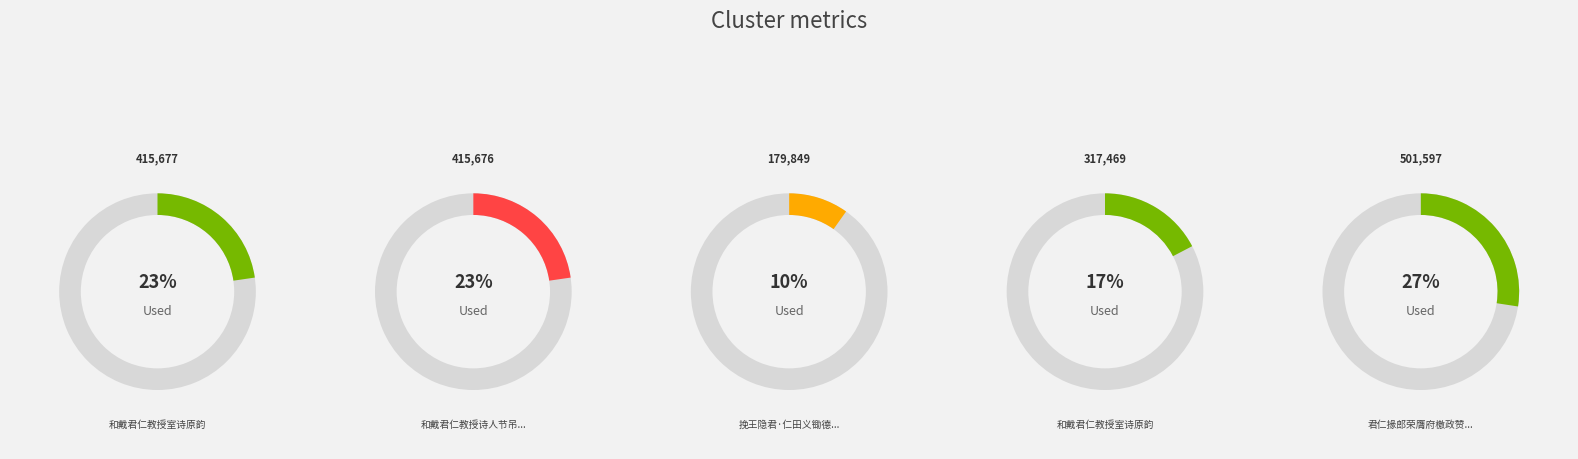

Which category has the smallest portion of the pie?

挽王隐君·仁田义锄德其种